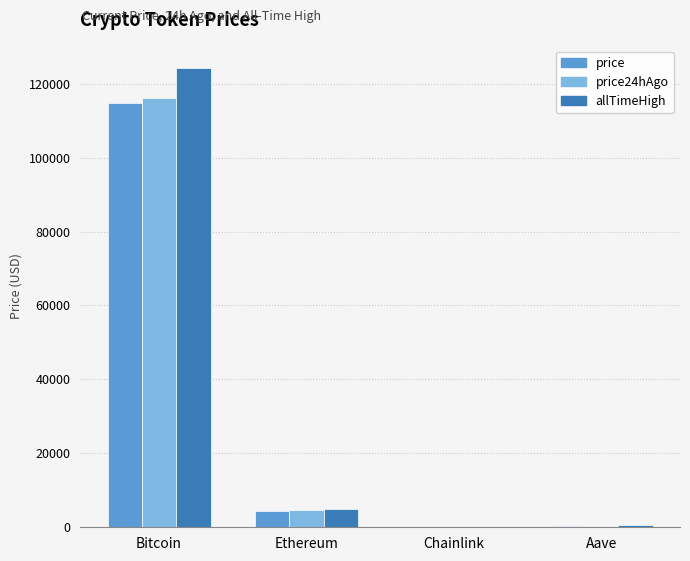

What is the total value across all series at Bitcoin?

354995.0